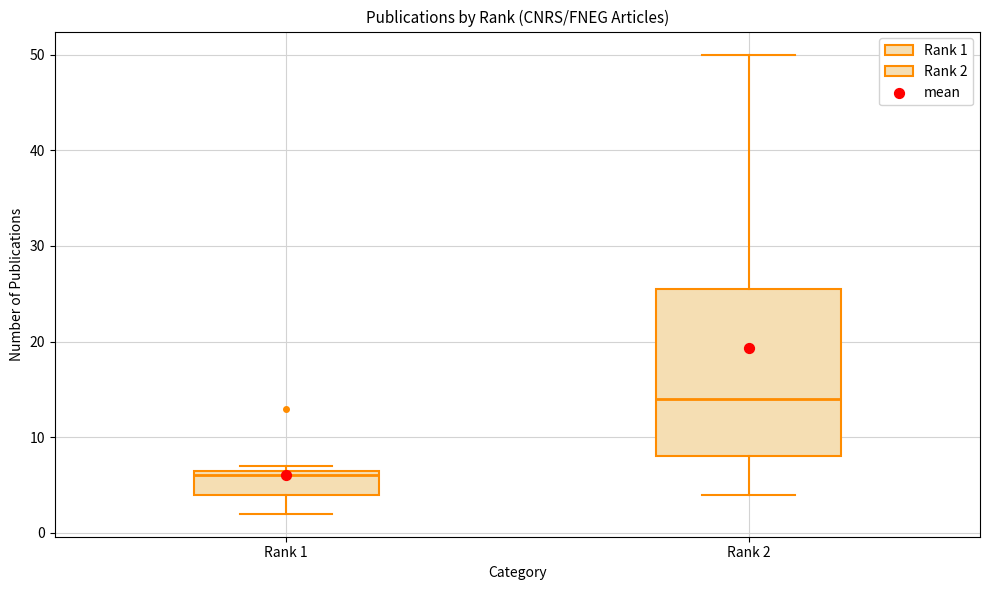

Reading left to right, transcribe this box plot: for each box, give where its median line is, the range the box spans, and where its two whiskers end, as read against the y-axis. The values are not printed on the chart, so give them approximately, as read against the axis.

Rank 1: median 6, box 4 to 7, whiskers 2 to 7 (just above the box's upper edge)
Rank 2: median 14, box 8 to 26, whiskers 4 to 50